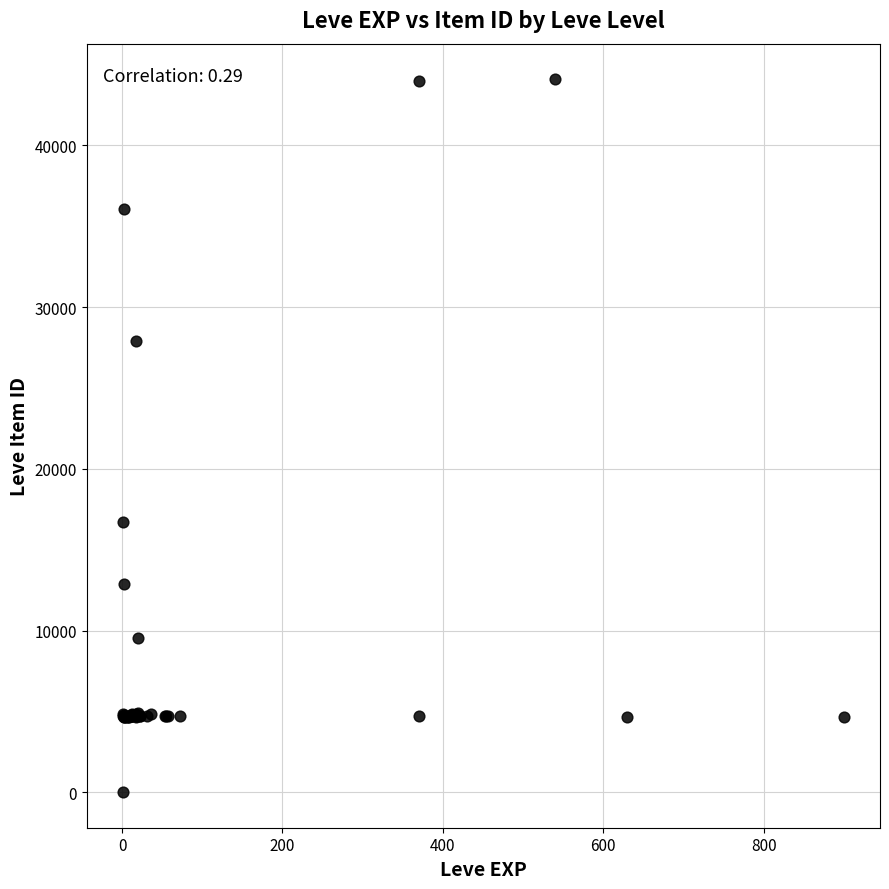

What Y value in the scatter plot is closest to 22050?

16734